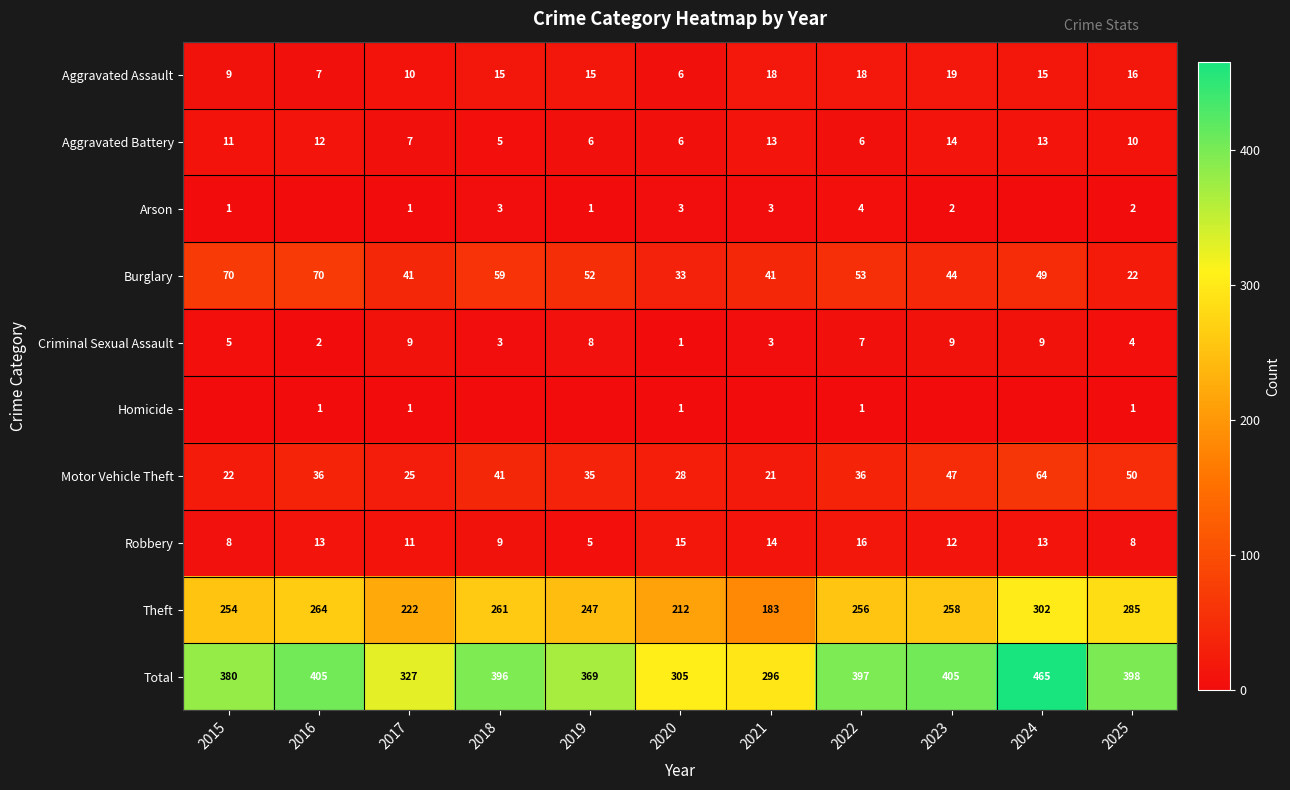

Is the value of Criminal Sexual Assault at 2019 greater than the value of Arson at 2025?

Yes